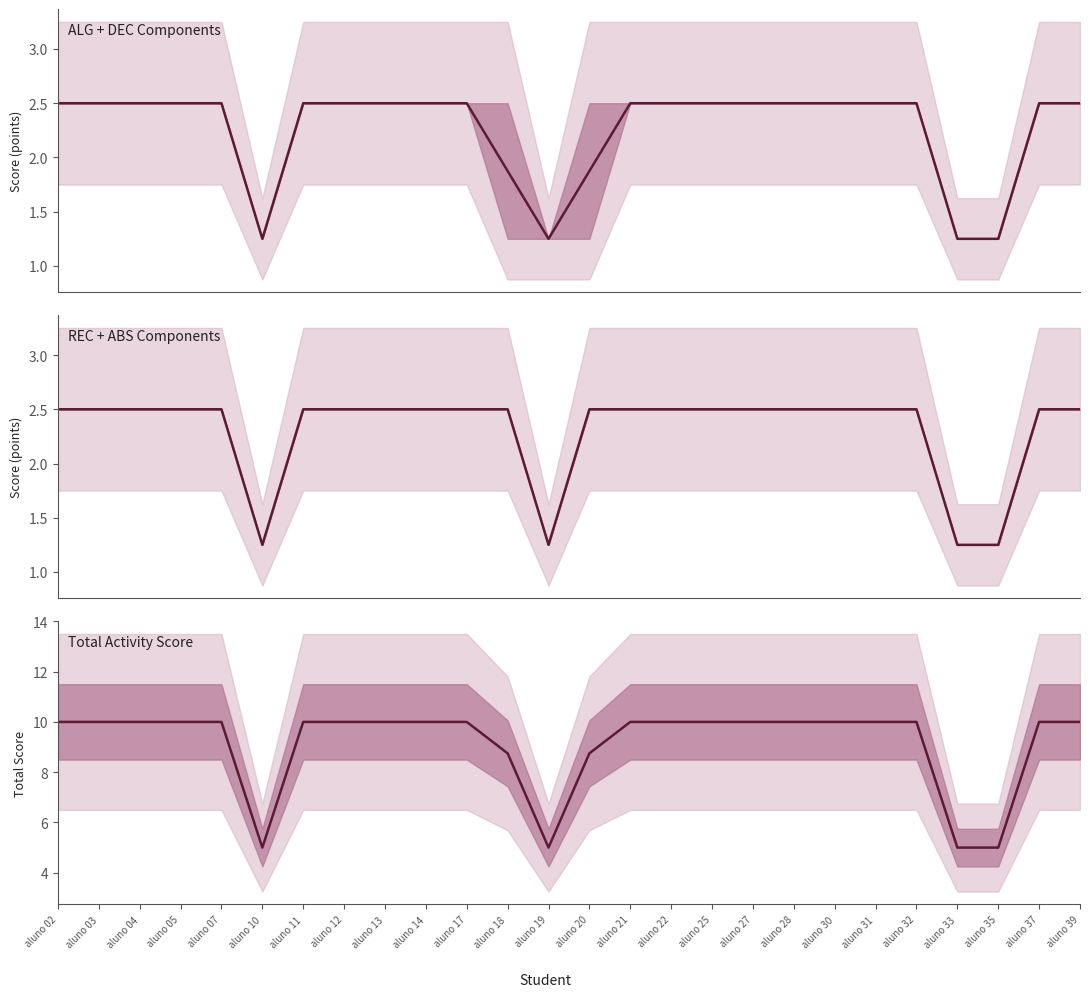

True or false: Total Activity Score and ALG + DEC Components cross at least once.

False